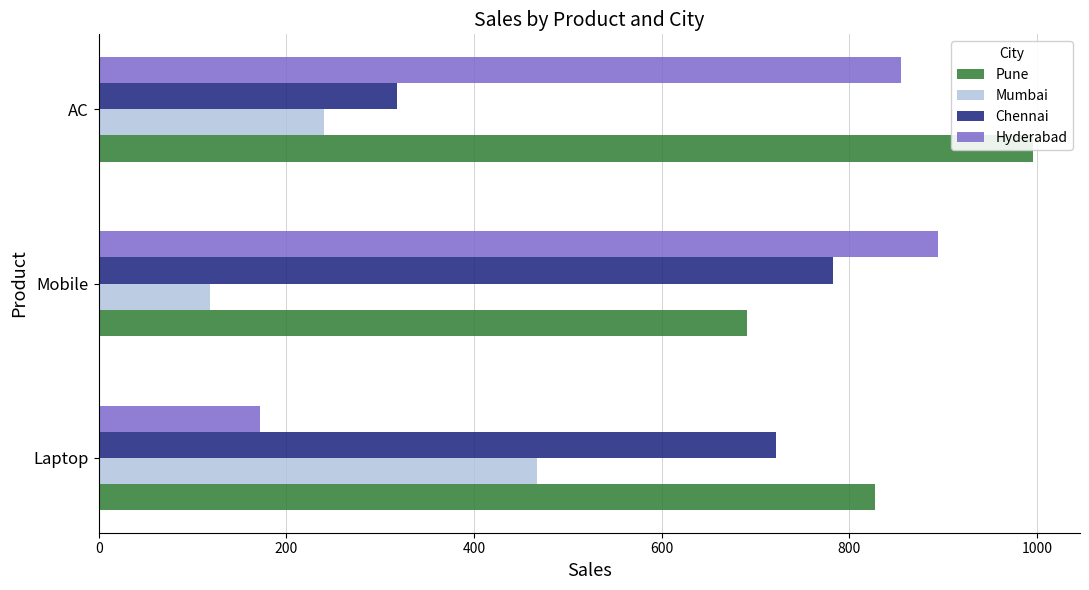

Reading left to right, extract all data points from this chart.

Pune: 827	691	996
Mumbai: 467	119	240
Chennai: 722	783	318
Hyderabad: 172	894	855